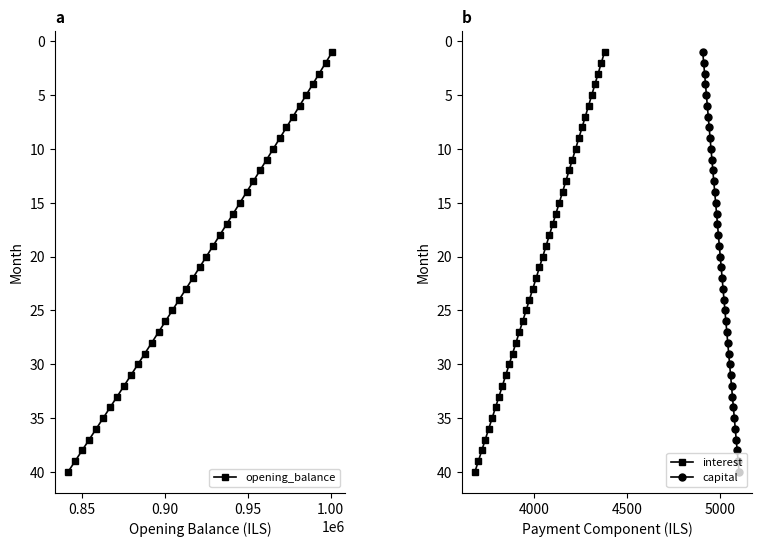

How many series are shown in this chart?

3